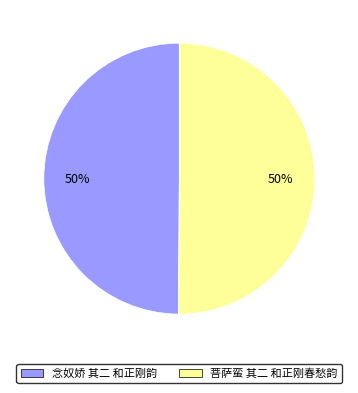

Combined, do 念奴娇 其二 和正刚韵 and 菩萨蛮 其二 和正刚春愁韵 account for over 50%?

Yes